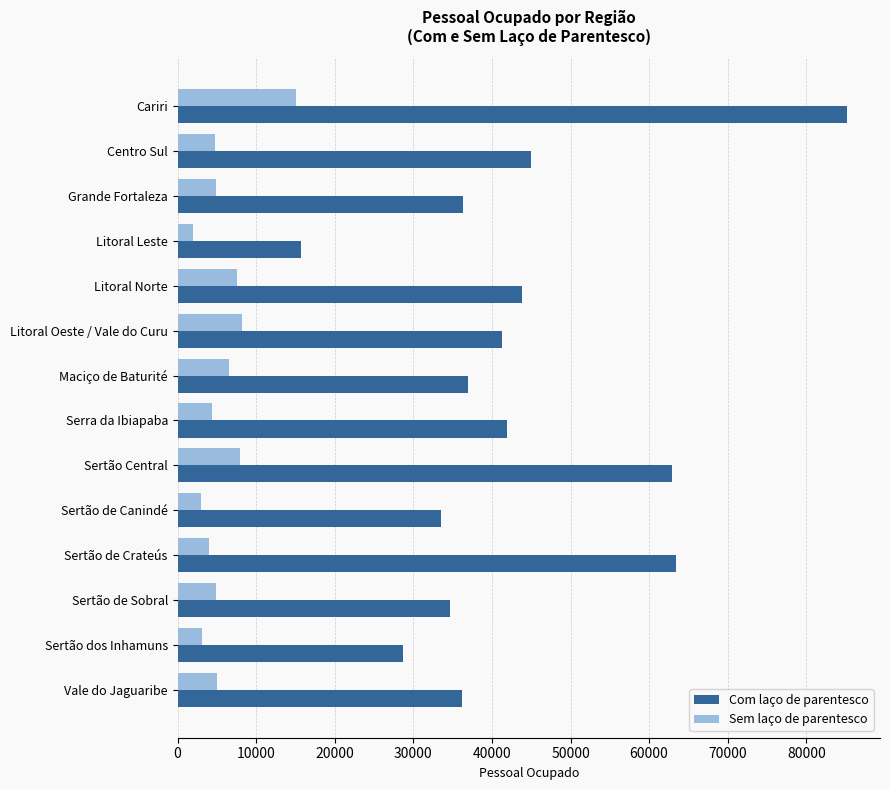

At how many categories does at least one series exceed 25035?

13